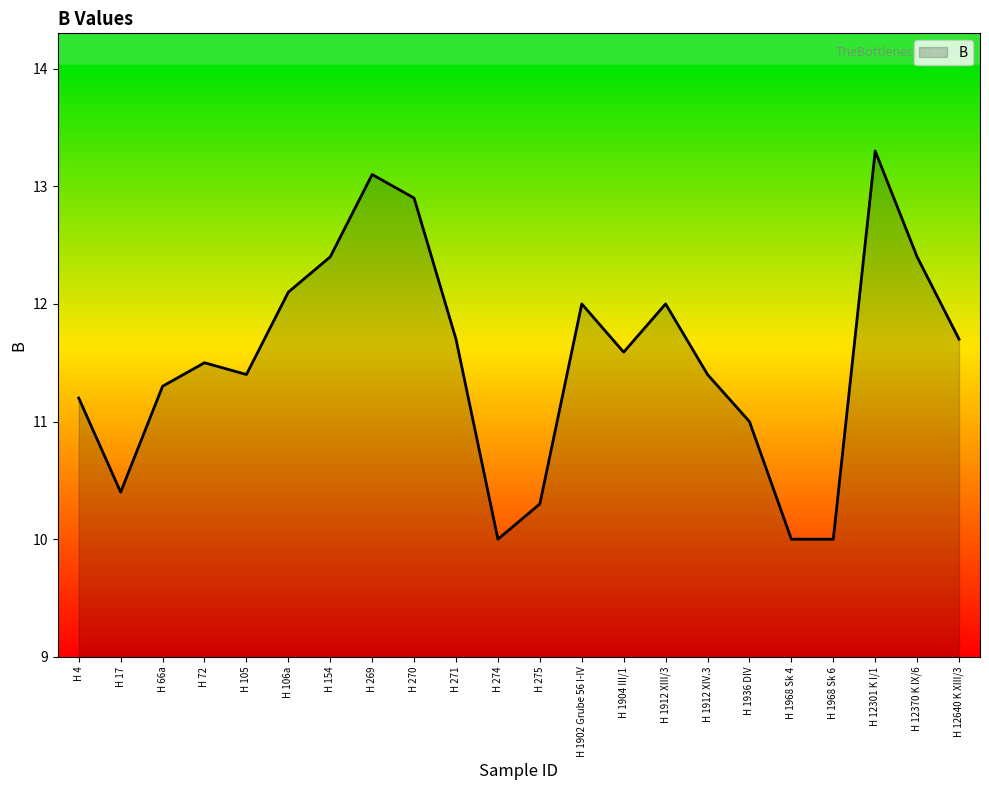

What is the difference between the maximum and minimum values?

3.3